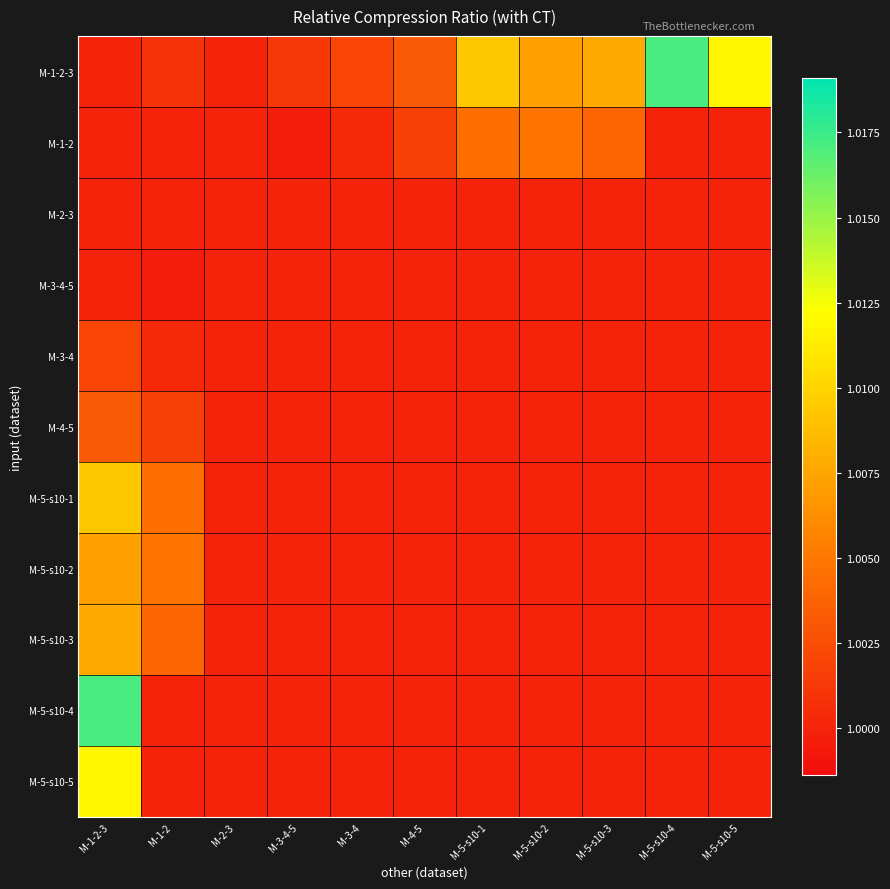

Reading left to right, list all the values displayed in this chart.

M-1-2-3: M-1-2-3=1.0	M-1-2=1.0	M-2-3=1.0	M-3-4-5=1.0	M-3-4=1.0	M-4-5=1.0	M-5-s10-1=1.0	M-5-s10-2=1.0	M-5-s10-3=1.0	M-5-s10-4=1.0	M-5-s10-5=1.0
M-1-2: M-1-2-3=1.0	M-1-2=1.0	M-2-3=1.0	M-3-4-5=1.0	M-3-4=1.0	M-4-5=1.0	M-5-s10-1=1.0	M-5-s10-2=1.0	M-5-s10-3=1.0	M-5-s10-4=1.0	M-5-s10-5=1.0
M-2-3: M-1-2-3=1.0	M-1-2=1.0	M-2-3=1.0	M-3-4-5=1.0	M-3-4=1.0	M-4-5=1.0	M-5-s10-1=1.0	M-5-s10-2=1.0	M-5-s10-3=1.0	M-5-s10-4=1.0	M-5-s10-5=1.0
M-3-4-5: M-1-2-3=1.0	M-1-2=1.0	M-2-3=1.0	M-3-4-5=1.0	M-3-4=1.0	M-4-5=1.0	M-5-s10-1=1.0	M-5-s10-2=1.0	M-5-s10-3=1.0	M-5-s10-4=1.0	M-5-s10-5=1.0
M-3-4: M-1-2-3=1.0	M-1-2=1.0	M-2-3=1.0	M-3-4-5=1.0	M-3-4=1.0	M-4-5=1.0	M-5-s10-1=1.0	M-5-s10-2=1.0	M-5-s10-3=1.0	M-5-s10-4=1.0	M-5-s10-5=1.0
M-4-5: M-1-2-3=1.0	M-1-2=1.0	M-2-3=1.0	M-3-4-5=1.0	M-3-4=1.0	M-4-5=1.0	M-5-s10-1=1.0	M-5-s10-2=1.0	M-5-s10-3=1.0	M-5-s10-4=1.0	M-5-s10-5=1.0
M-5-s10-1: M-1-2-3=1.0	M-1-2=1.0	M-2-3=1.0	M-3-4-5=1.0	M-3-4=1.0	M-4-5=1.0	M-5-s10-1=1.0	M-5-s10-2=1.0	M-5-s10-3=1.0	M-5-s10-4=1.0	M-5-s10-5=1.0
M-5-s10-2: M-1-2-3=1.0	M-1-2=1.0	M-2-3=1.0	M-3-4-5=1.0	M-3-4=1.0	M-4-5=1.0	M-5-s10-1=1.0	M-5-s10-2=1.0	M-5-s10-3=1.0	M-5-s10-4=1.0	M-5-s10-5=1.0
M-5-s10-3: M-1-2-3=1.0	M-1-2=1.0	M-2-3=1.0	M-3-4-5=1.0	M-3-4=1.0	M-4-5=1.0	M-5-s10-1=1.0	M-5-s10-2=1.0	M-5-s10-3=1.0	M-5-s10-4=1.0	M-5-s10-5=1.0
M-5-s10-4: M-1-2-3=1.0	M-1-2=1.0	M-2-3=1.0	M-3-4-5=1.0	M-3-4=1.0	M-4-5=1.0	M-5-s10-1=1.0	M-5-s10-2=1.0	M-5-s10-3=1.0	M-5-s10-4=1.0	M-5-s10-5=1.0
M-5-s10-5: M-1-2-3=1.0	M-1-2=1.0	M-2-3=1.0	M-3-4-5=1.0	M-3-4=1.0	M-4-5=1.0	M-5-s10-1=1.0	M-5-s10-2=1.0	M-5-s10-3=1.0	M-5-s10-4=1.0	M-5-s10-5=1.0